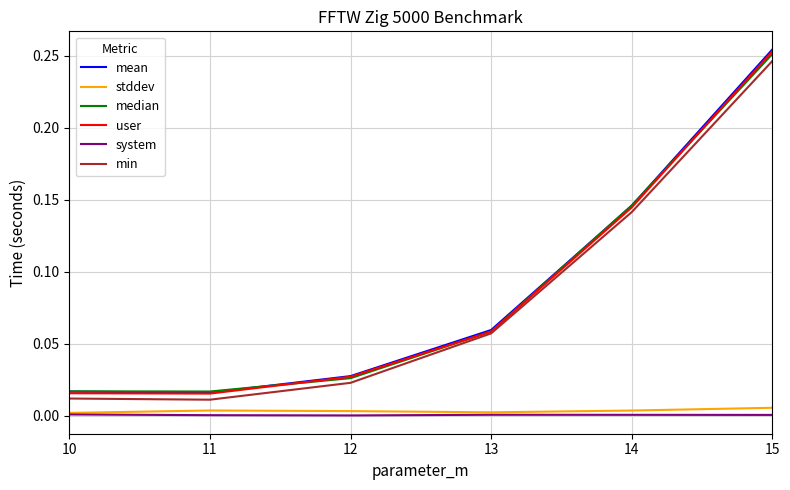

Is the value of min at 12 greater than the value of mean at 15?

No